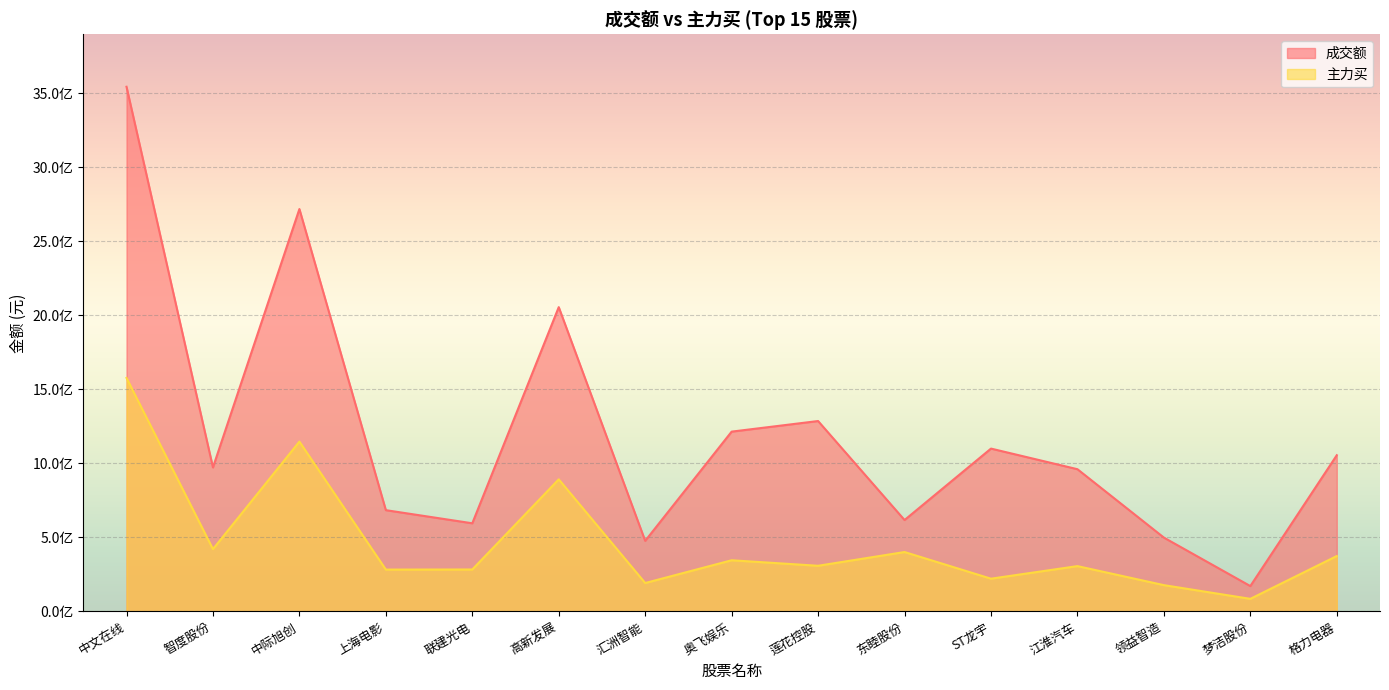

The 主力买 series shows 282883524 at 上海电影. True or false?

True